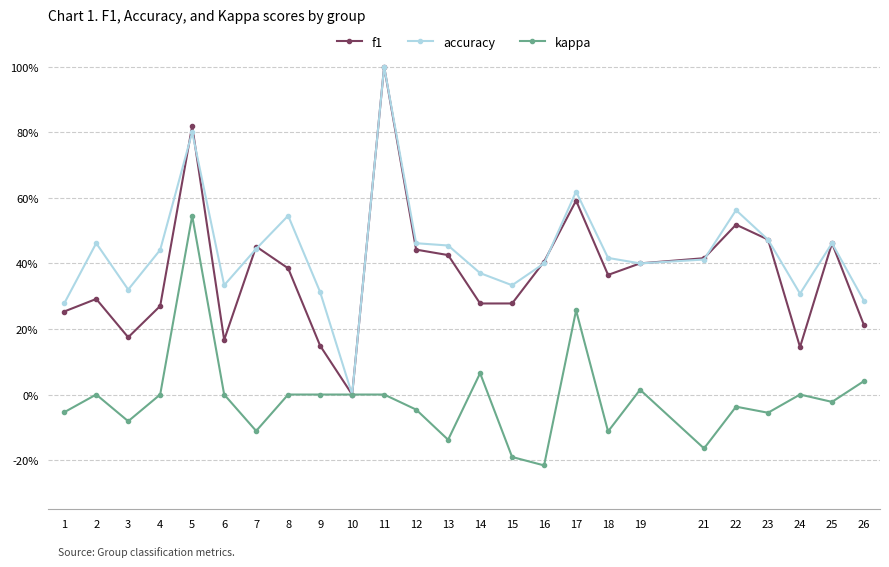

Reading right to left, transcribe all the data shown in this chart.

f1: 26=0.2	25=0.5	24=0.1	23=0.5	22=0.5	21=0.4	19=0.4	18=0.4	17=0.6	16=0.4	15=0.3	14=0.3	13=0.4	12=0.4	11=1.0	10=0.0	9=0.1	8=0.4	7=0.5	6=0.2	5=0.8	4=0.3	3=0.2	2=0.3	1=0.3
accuracy: 26=0.3	25=0.5	24=0.3	23=0.5	22=0.6	21=0.4	19=0.4	18=0.4	17=0.6	16=0.4	15=0.3	14=0.4	13=0.5	12=0.5	11=1.0	10=0.0	9=0.3	8=0.5	7=0.4	6=0.3	5=0.8	4=0.4	3=0.3	2=0.5	1=0.3
kappa: 26=0.0	25=-0.0	24=0.0	23=-0.1	22=-0.0	21=-0.2	19=0.0	18=-0.1	17=0.3	16=-0.2	15=-0.2	14=0.1	13=-0.1	12=-0.0	11=0.0	10=0.0	9=0.0	8=0.0	7=-0.1	6=0.0	5=0.5	4=0.0	3=-0.1	2=0.0	1=-0.1